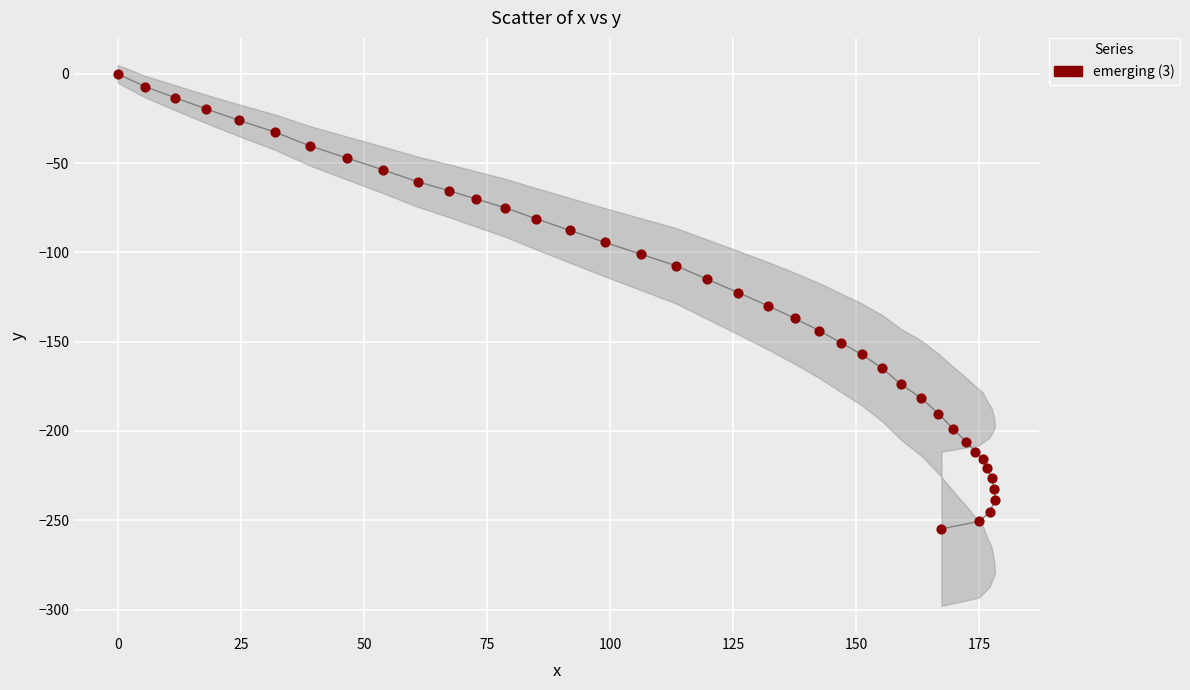

What is the range of Y values (max minus min)?

254.8